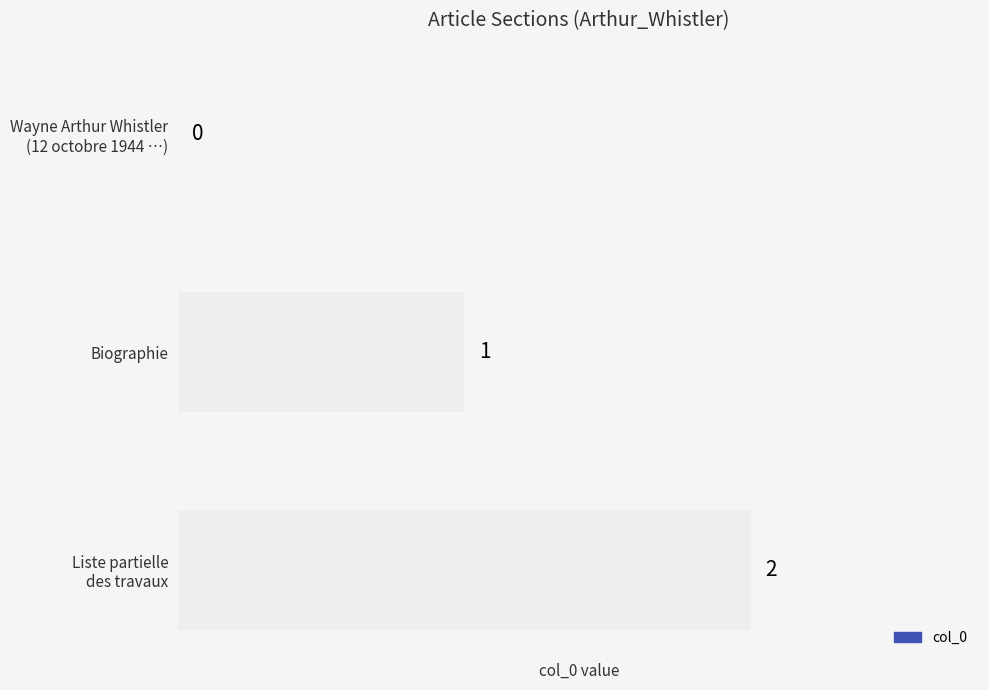

What is the maximum value shown in the chart?

2